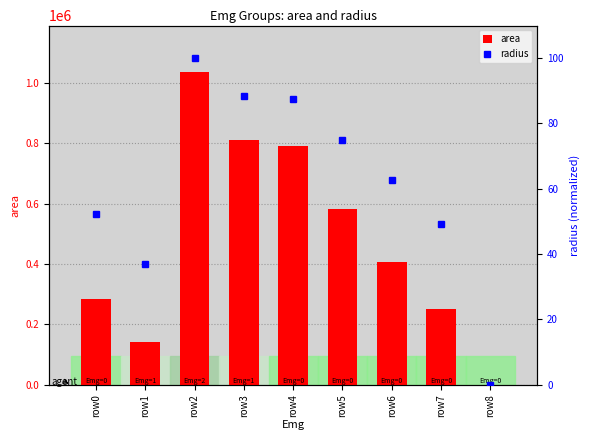

What value does the radius series have at row1?

36.8